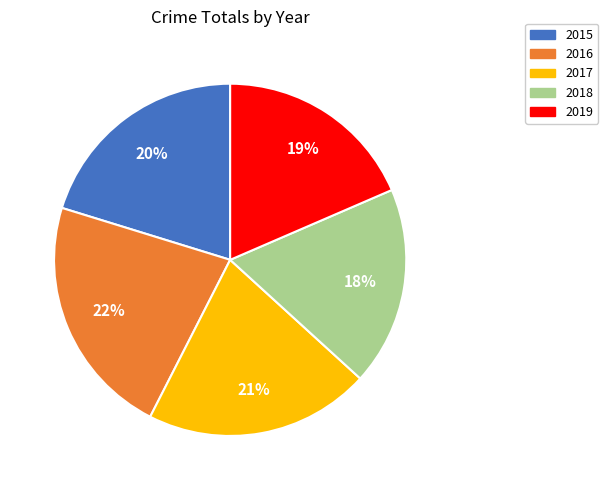

What percentage is the 2019 slice, to the nearest percent?

19%